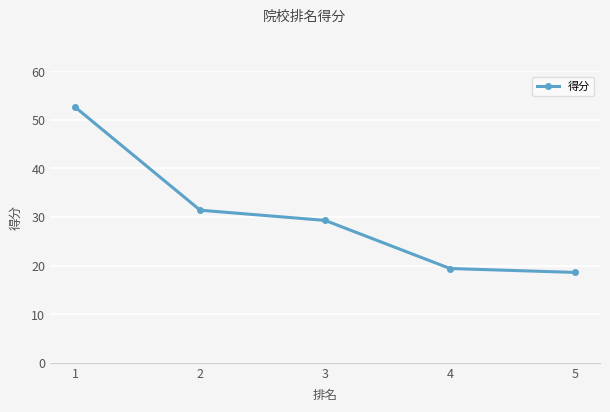

Which has a higher value, 4 or 1?

1